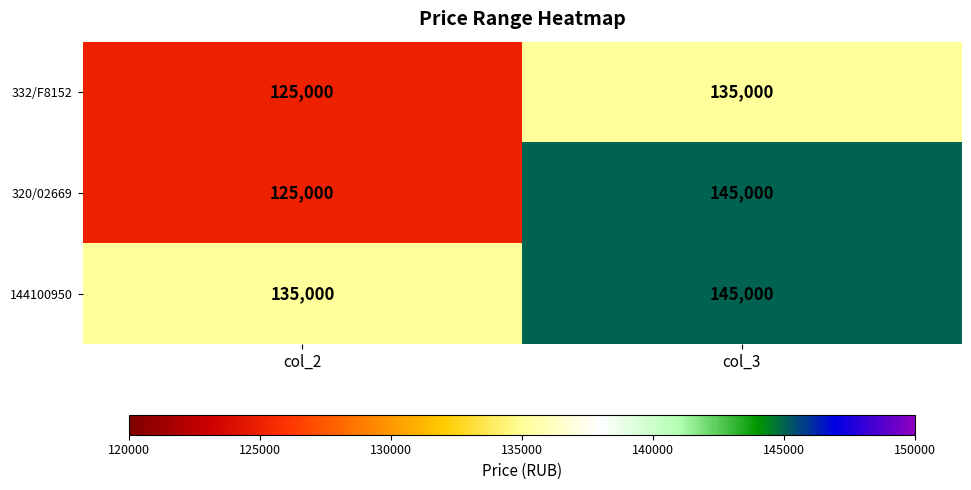

Is the value of 332/F8152 at col_2 greater than the value of 144100950 at col_3?

No